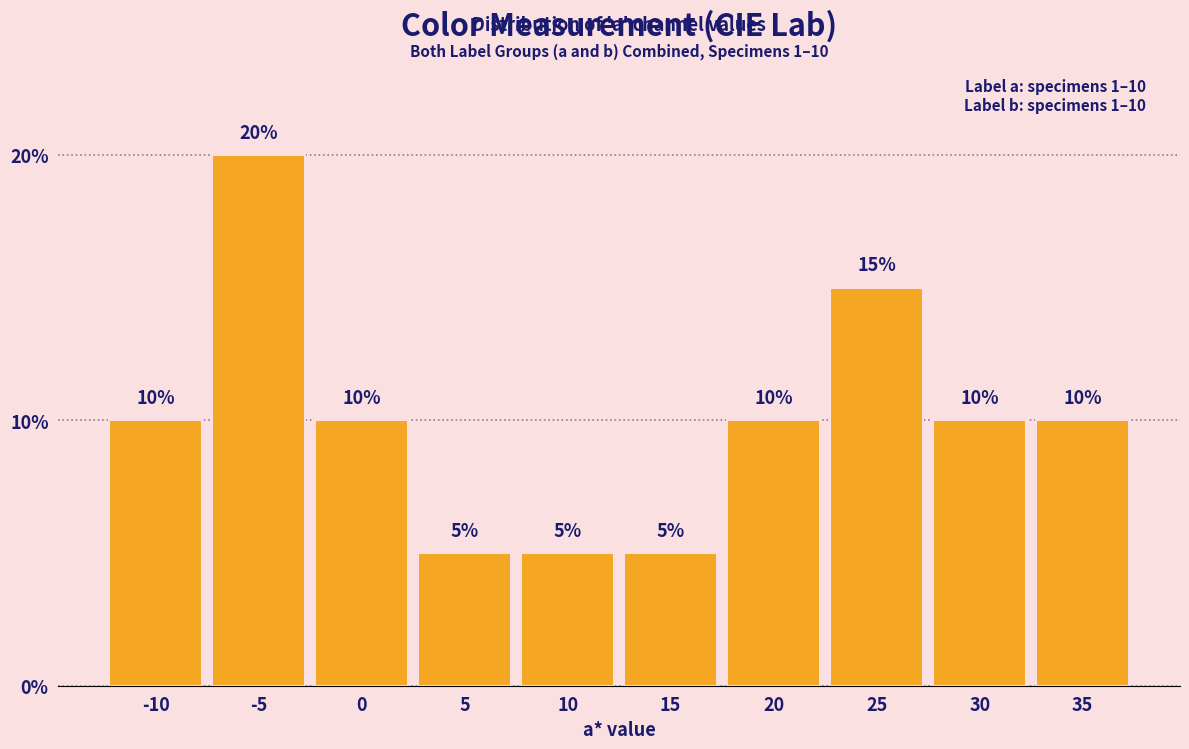

Reading right to left, extract all data points from this chart.

10	10	15	10	5	5	5	10	20	10